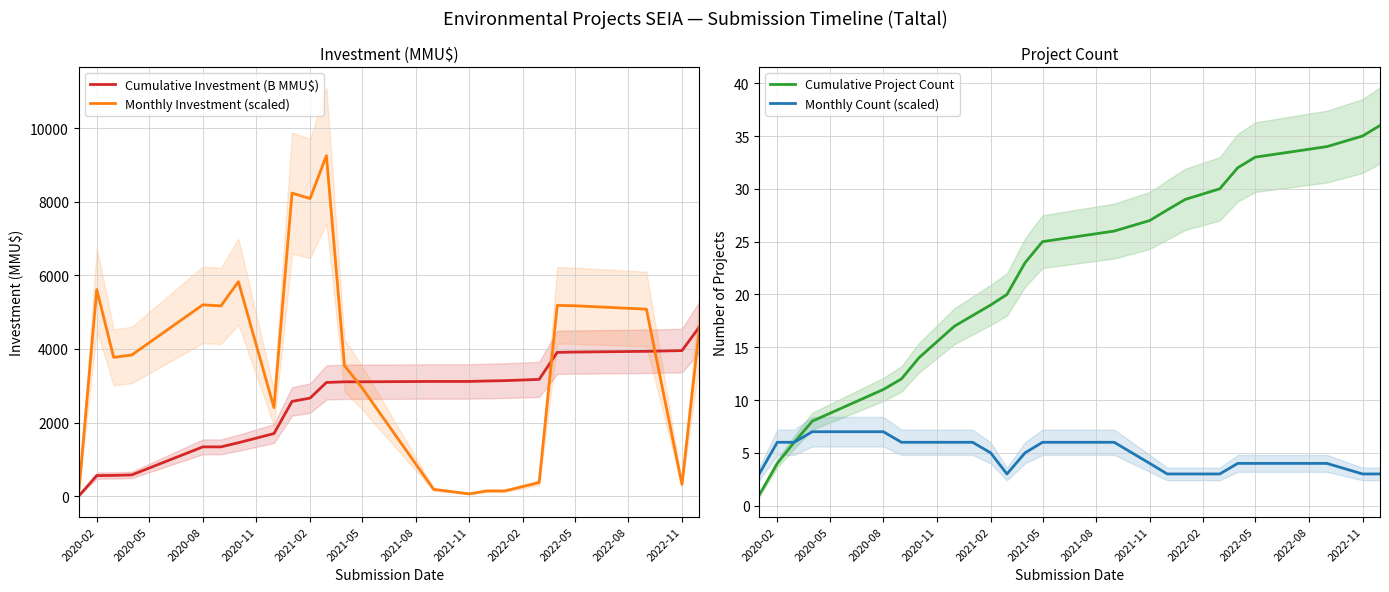

What is the maximum value for Monthly Investment (scaled)?

9253.3